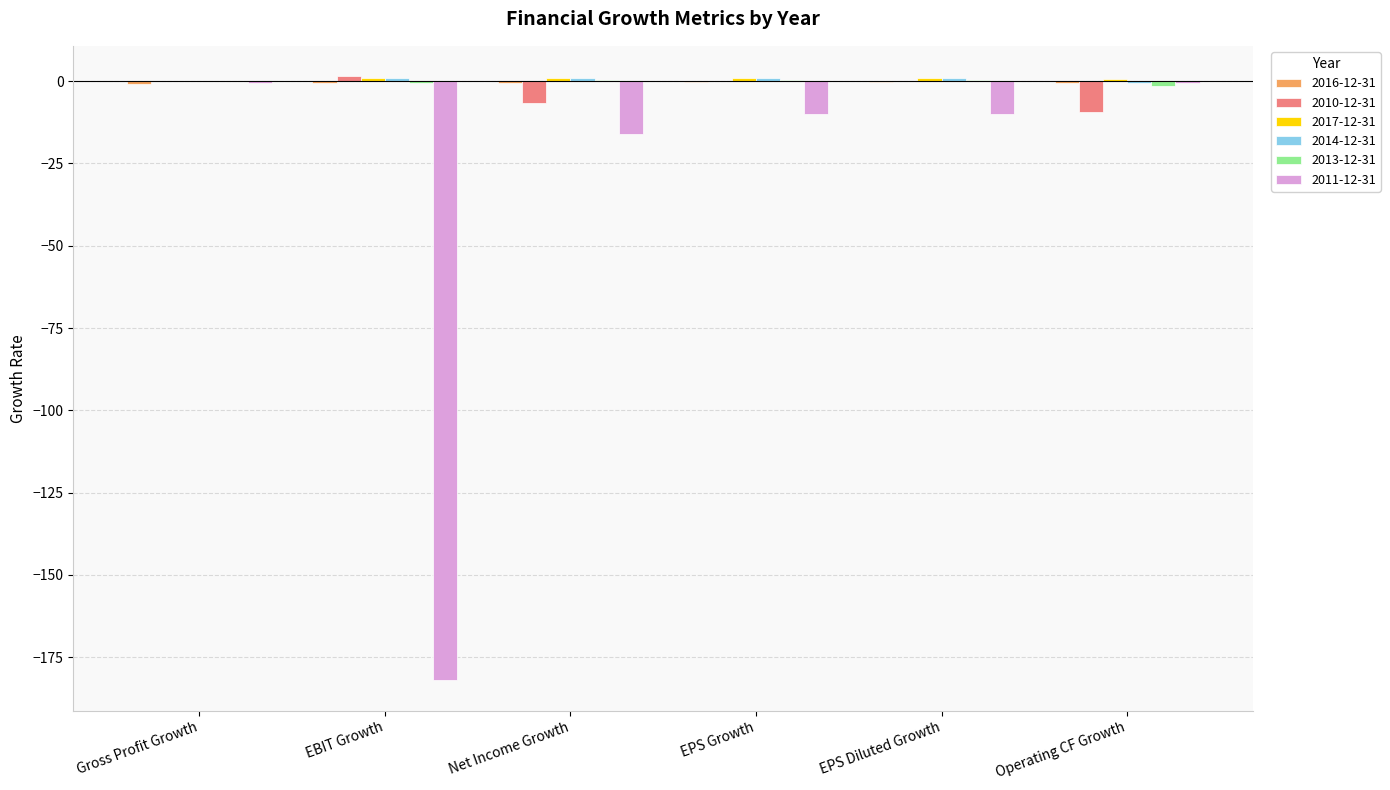

What is the sum of all 2011-12-31 values?

-219.3